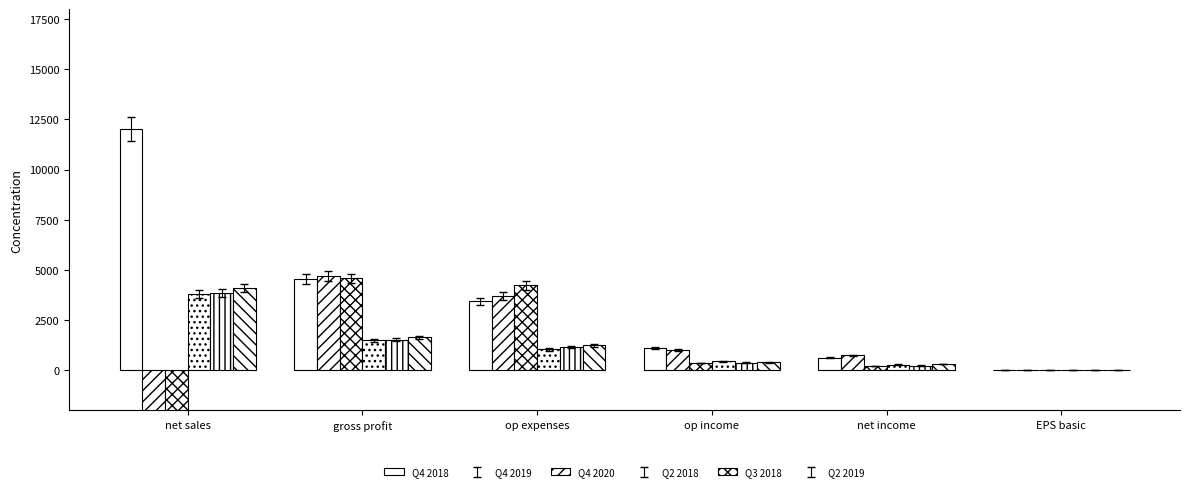

The Q4 2019 series shows 1420.2 at op income. True or false?

False